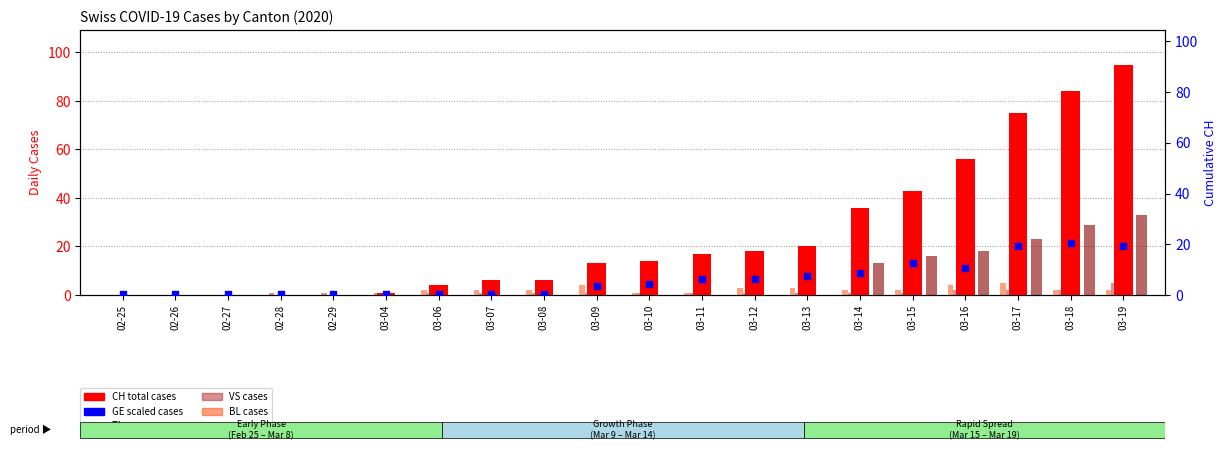

At how many categories does at least one series exceed 50?

4